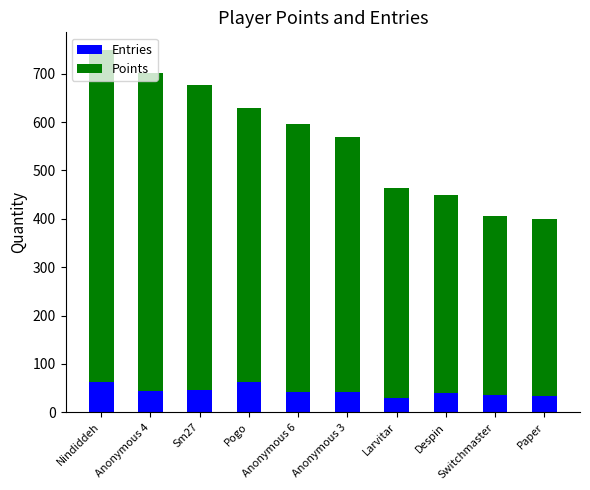

Are the bars grouped side by side (vs. stacked)?

No